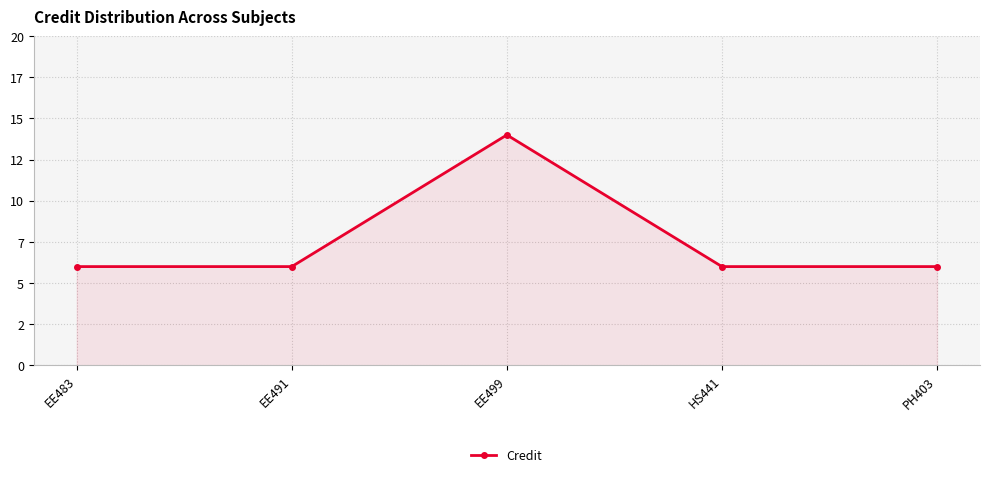

Which has a higher value, EE491 or EE499?

EE499